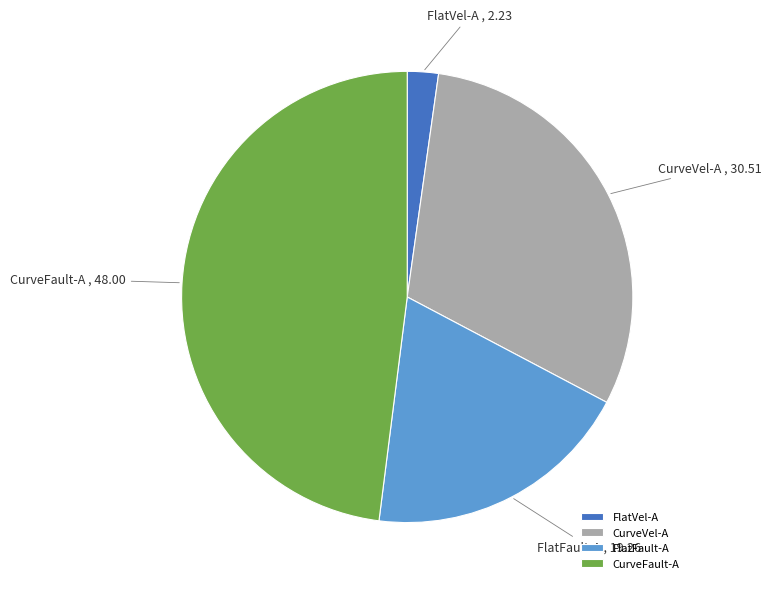

Is FlatVel-A the majority of the pie?

No